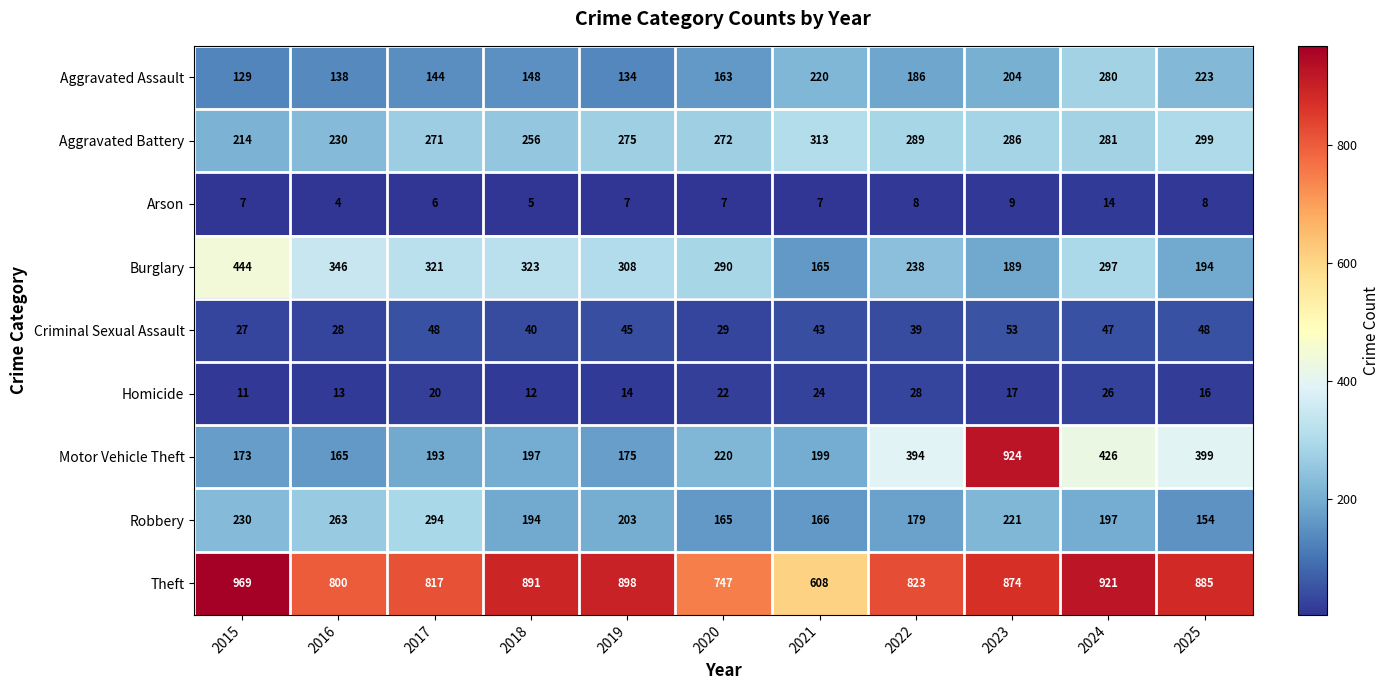

What is the minimum value shown in the chart?

4